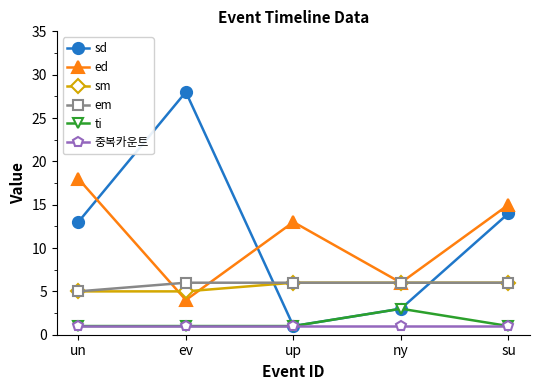

List the labels in order of ed value, largest first.

un, su, up, ny, ev